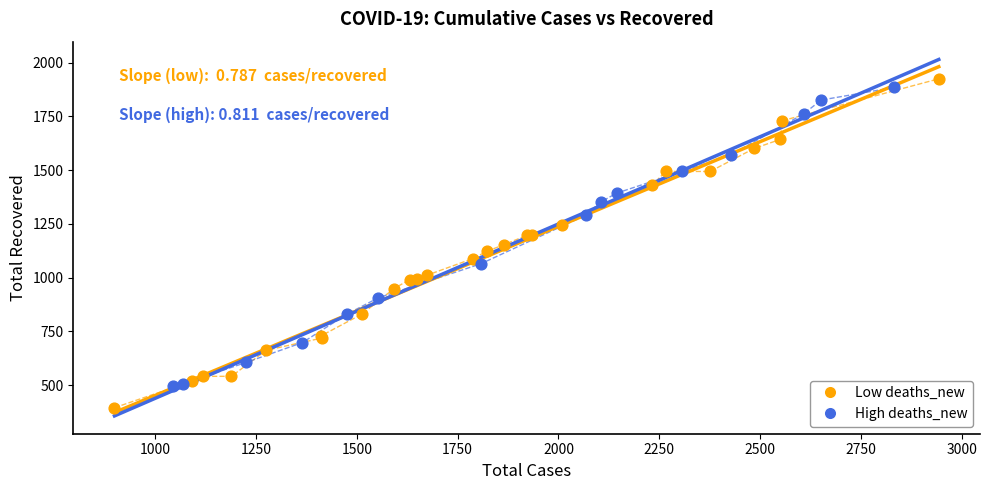

Which series has the widest spread of Y values?

Low deaths_new